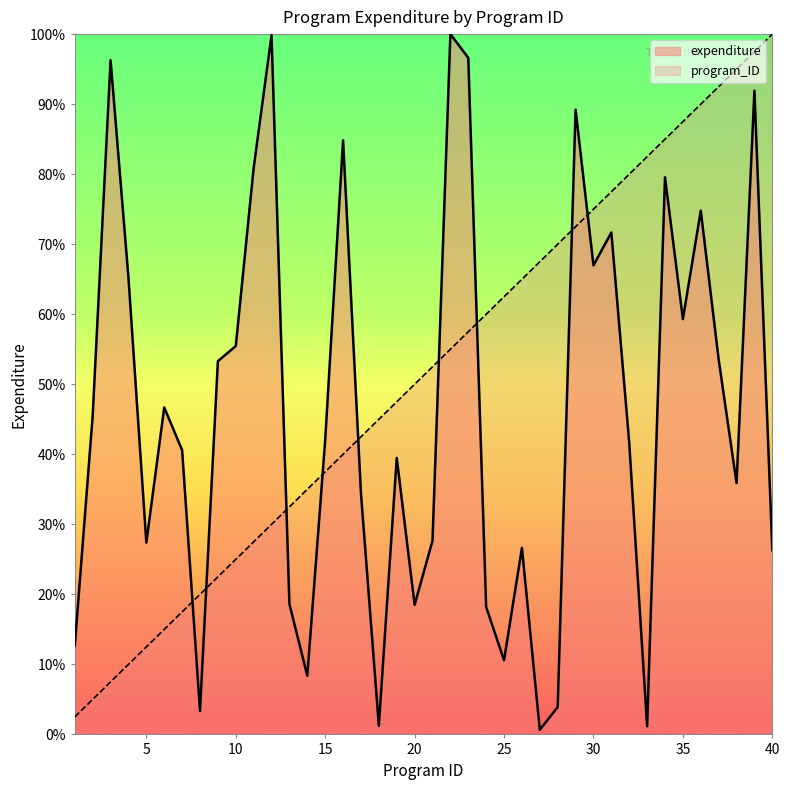

True or false: program_ID has a value of 19.1 at 17.

False